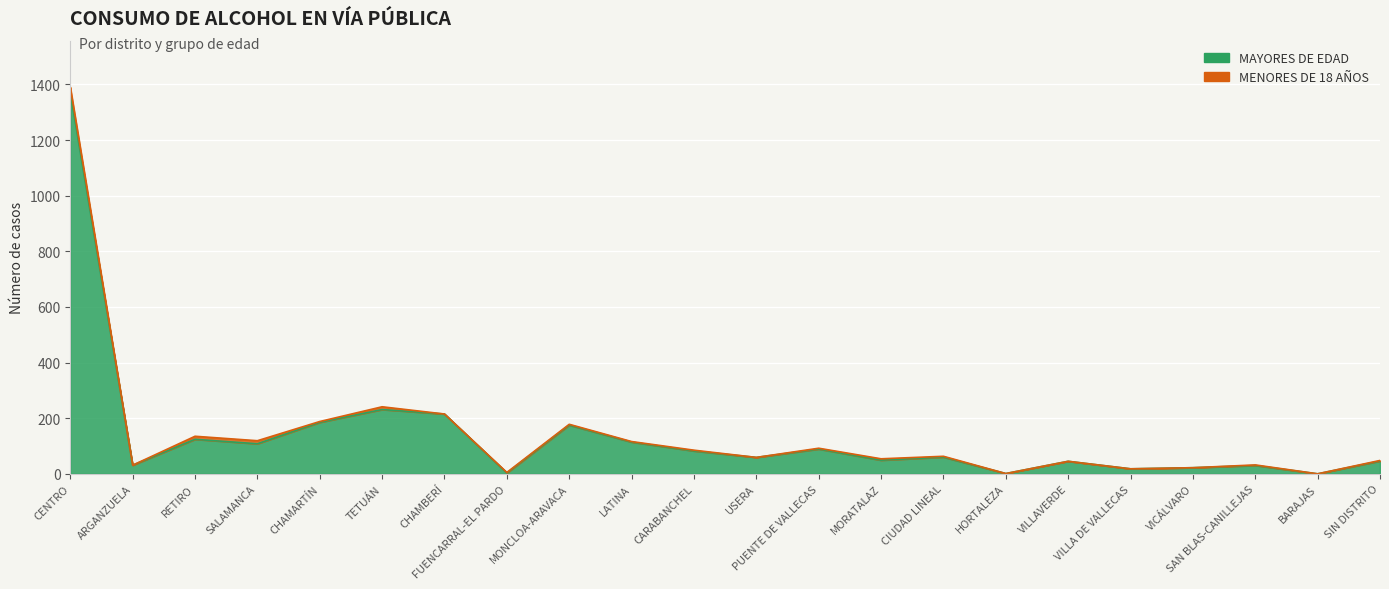

Which label corresponds to the largest value in the chart?

CENTRO